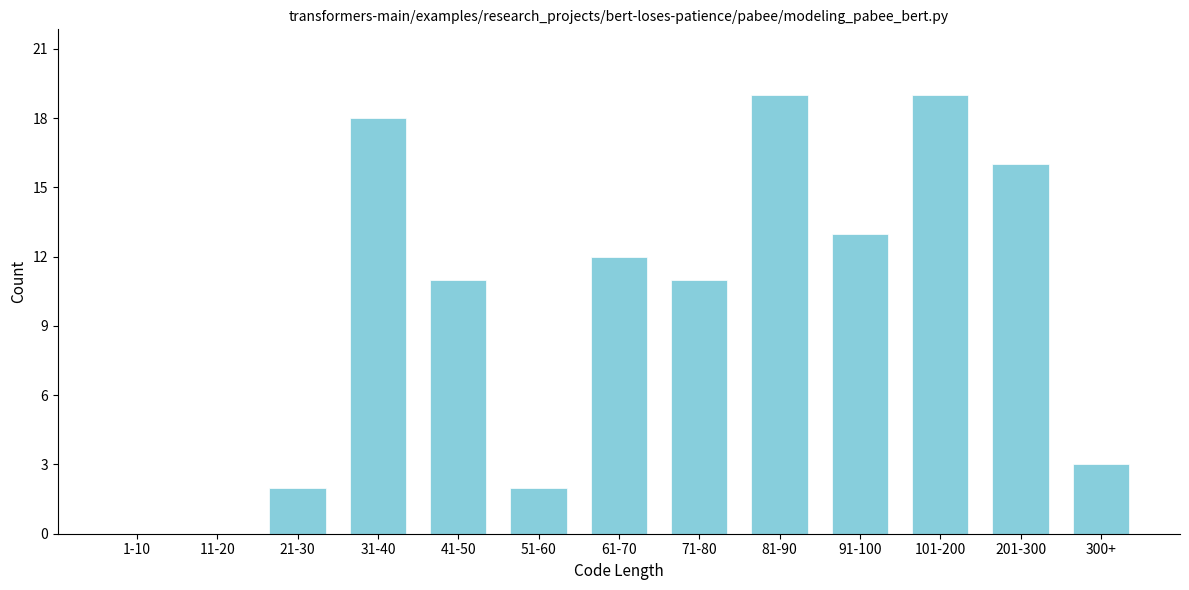

Reading right to left, extract all data points from this chart.

300+=3	201-300=16	101-200=19	91-100=13	81-90=19	71-80=11	61-70=12	51-60=2	41-50=11	31-40=18	21-30=2	11-20=0	1-10=0